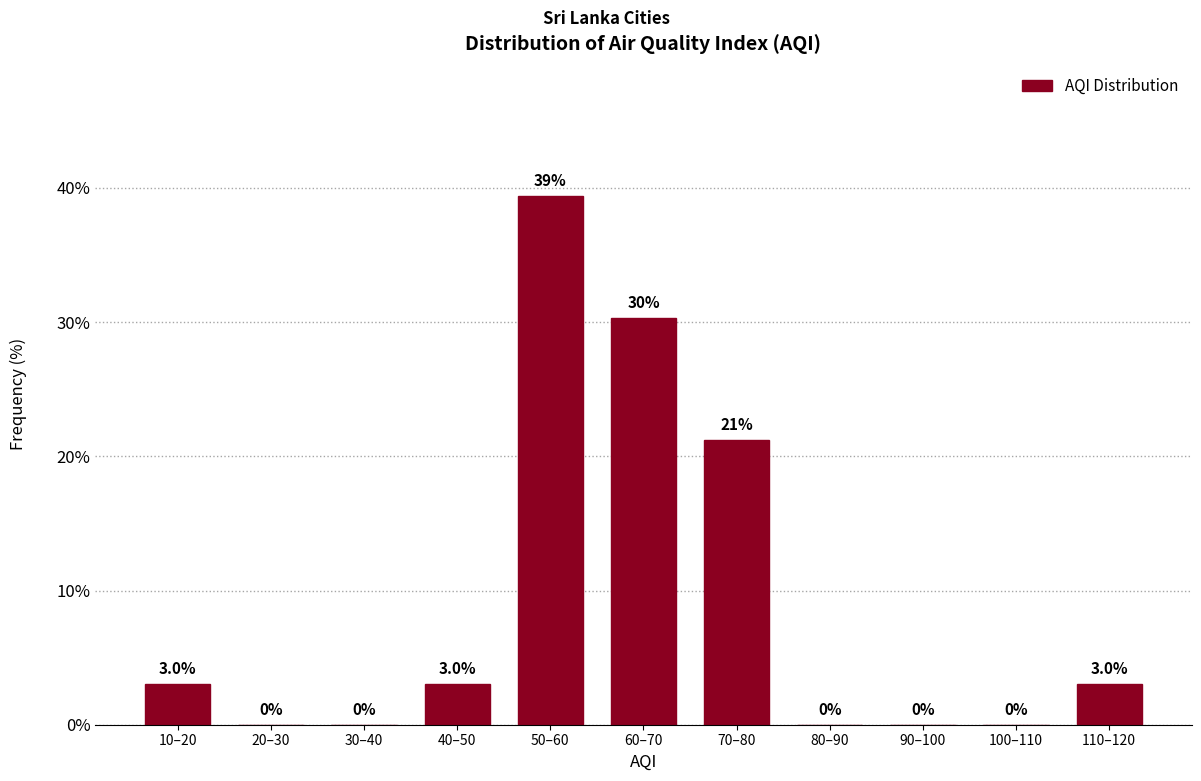

Reading left to right, extract all data points from this chart.

10–20=3.0	20–30=0.0	30–40=0.0	40–50=3.0	50–60=39.4	60–70=30.3	70–80=21.2	80–90=0.0	90–100=0.0	100–110=0.0	110–120=3.0